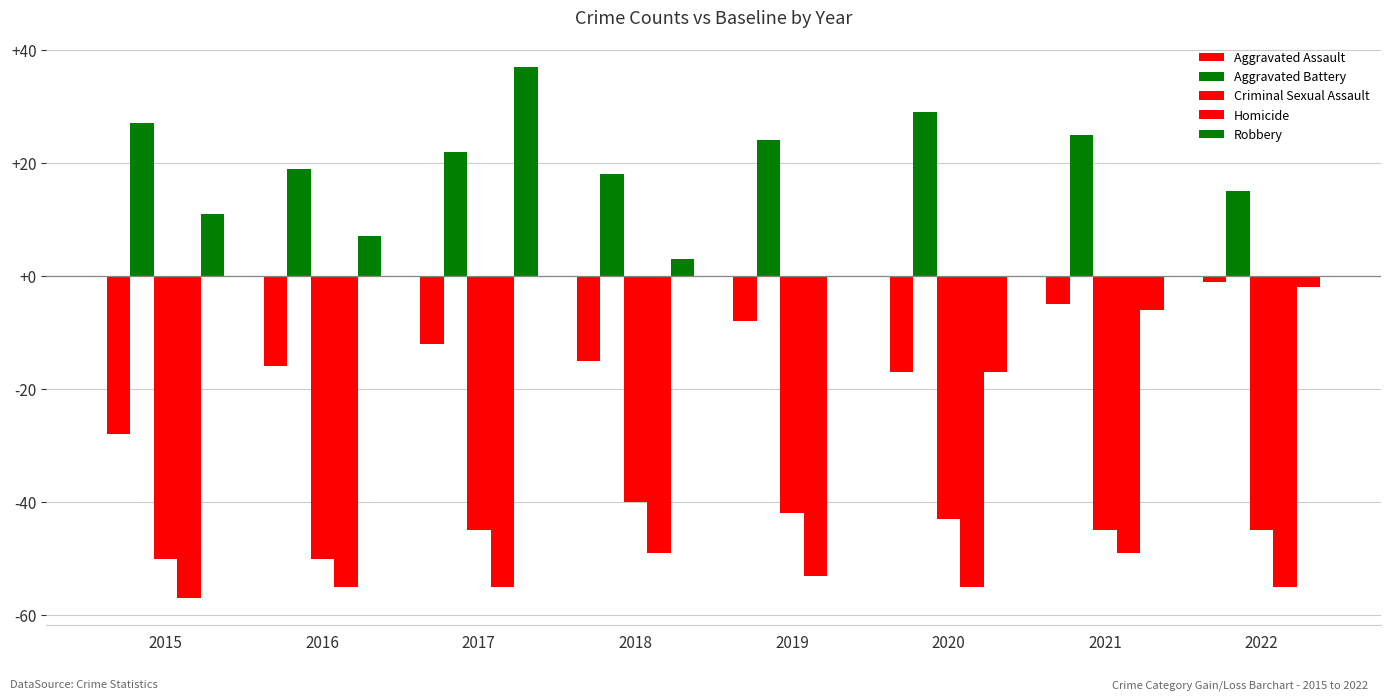

What is the smallest value displayed?

-57